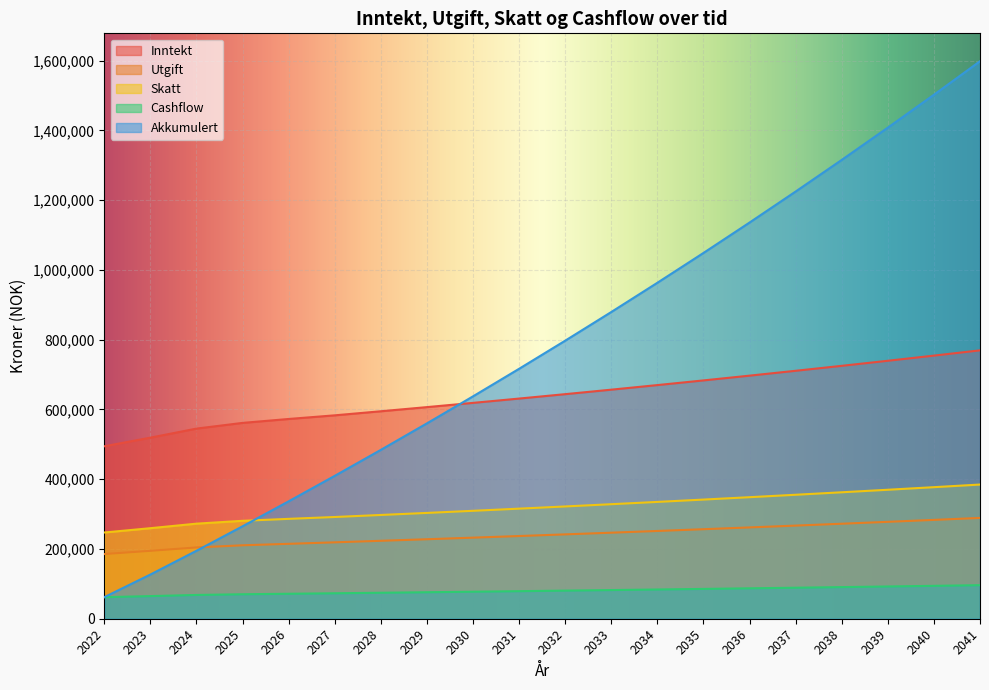

Between 2035 and 2036, which is larger?

2036